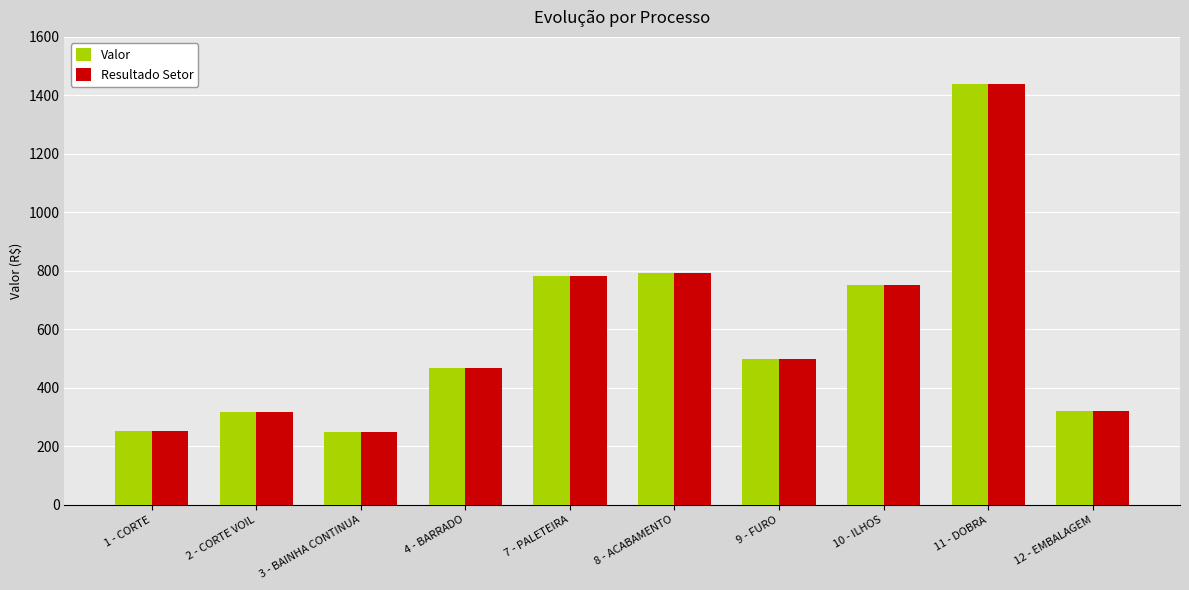

How many groups of bars are there?

10